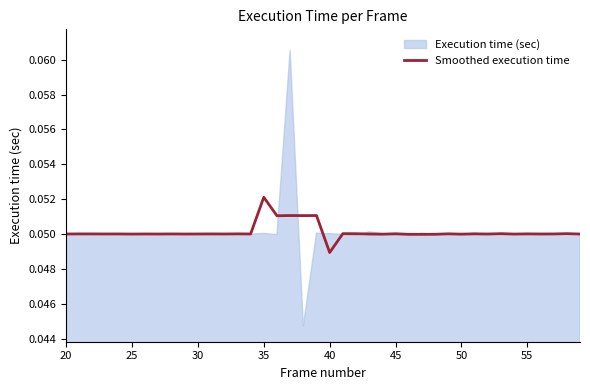

At which label is Smoothed execution time closest to 0?

40